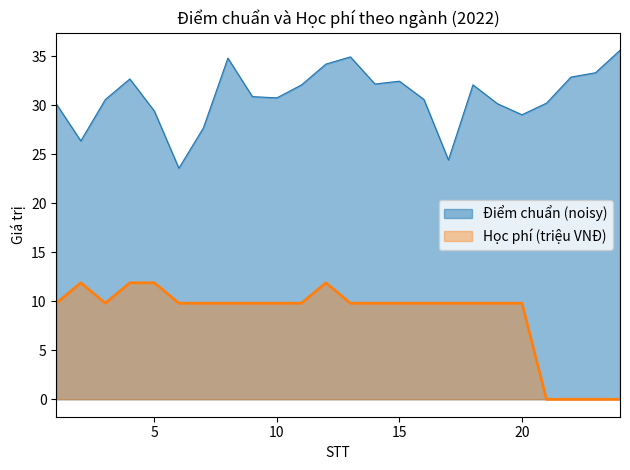

At which label does the data first exceed 9?

1